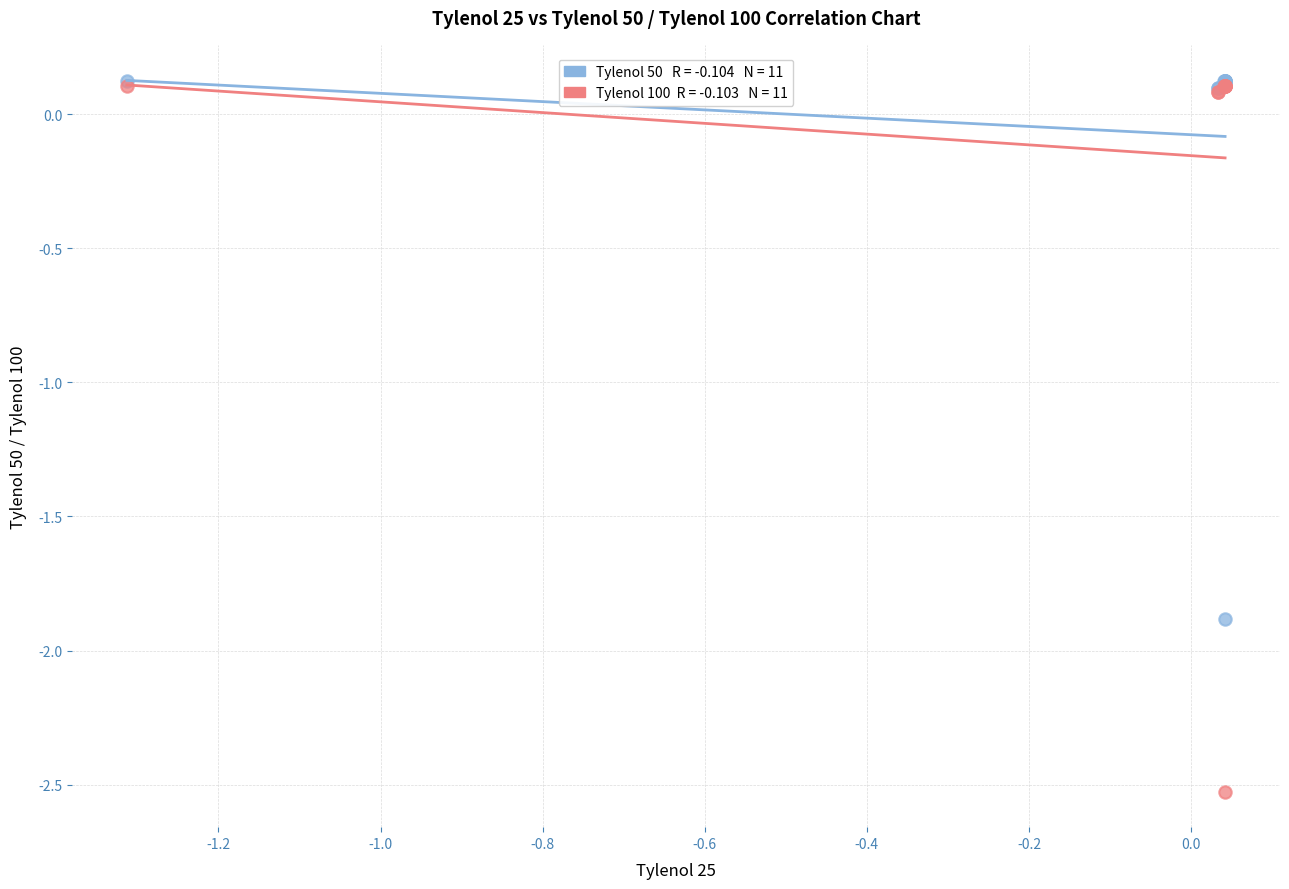

Across all series, what Y value is closest to -1?

-1.9